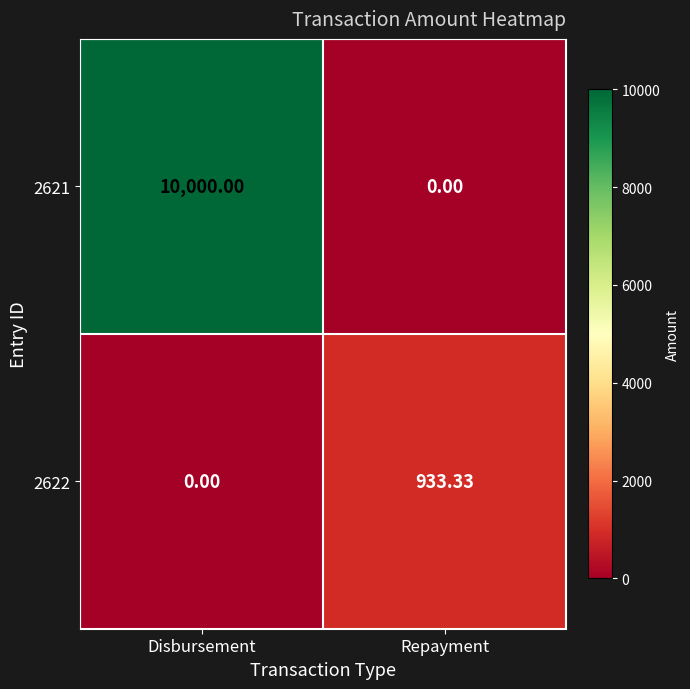

How many values in the 2622 series are below 933?

1